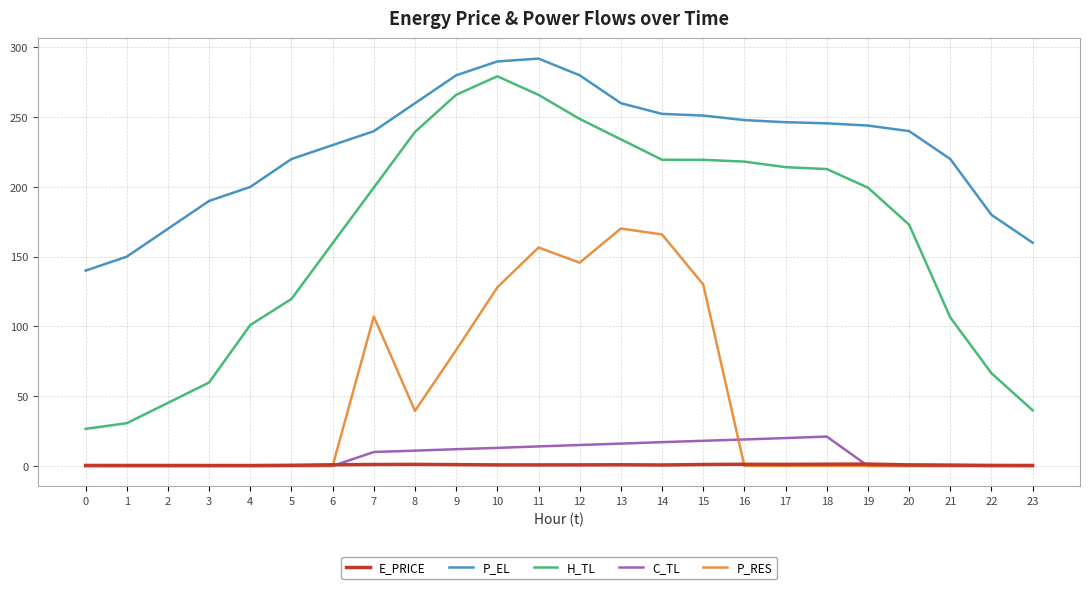

At how many categories does at least one series exceed 69?

24